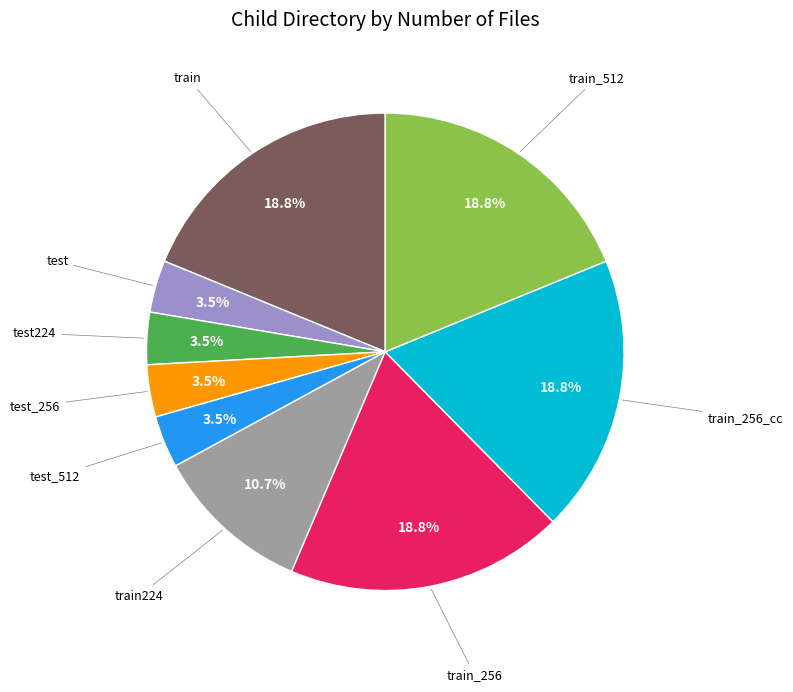

Does any single category account for the majority?

No